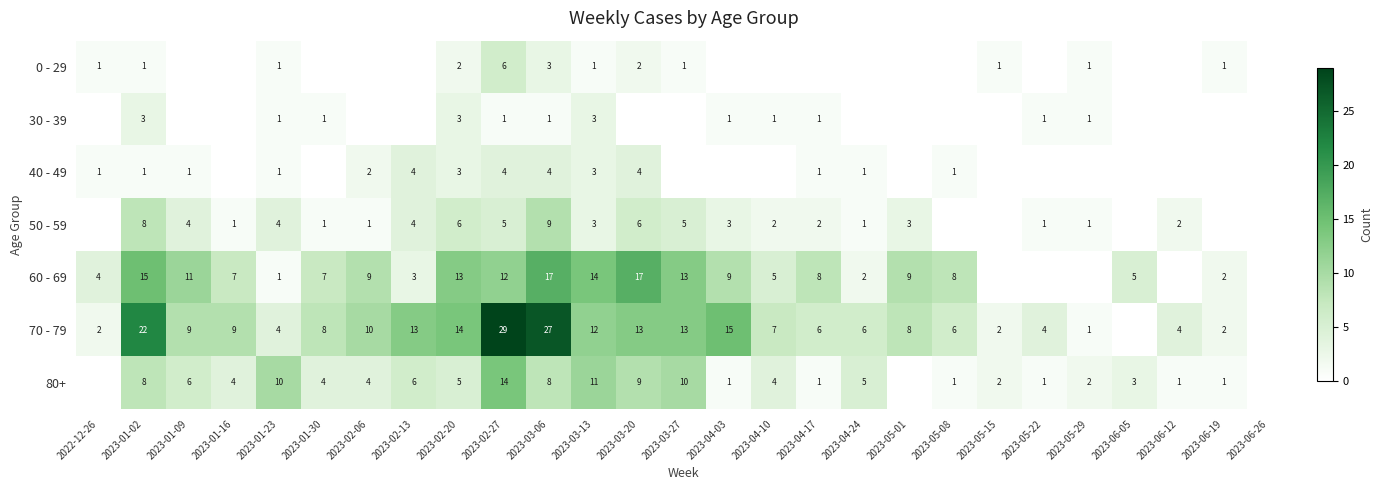

What is the sum of the 60 - 69 values at 2023-03-20 and 2023-01-23?

18